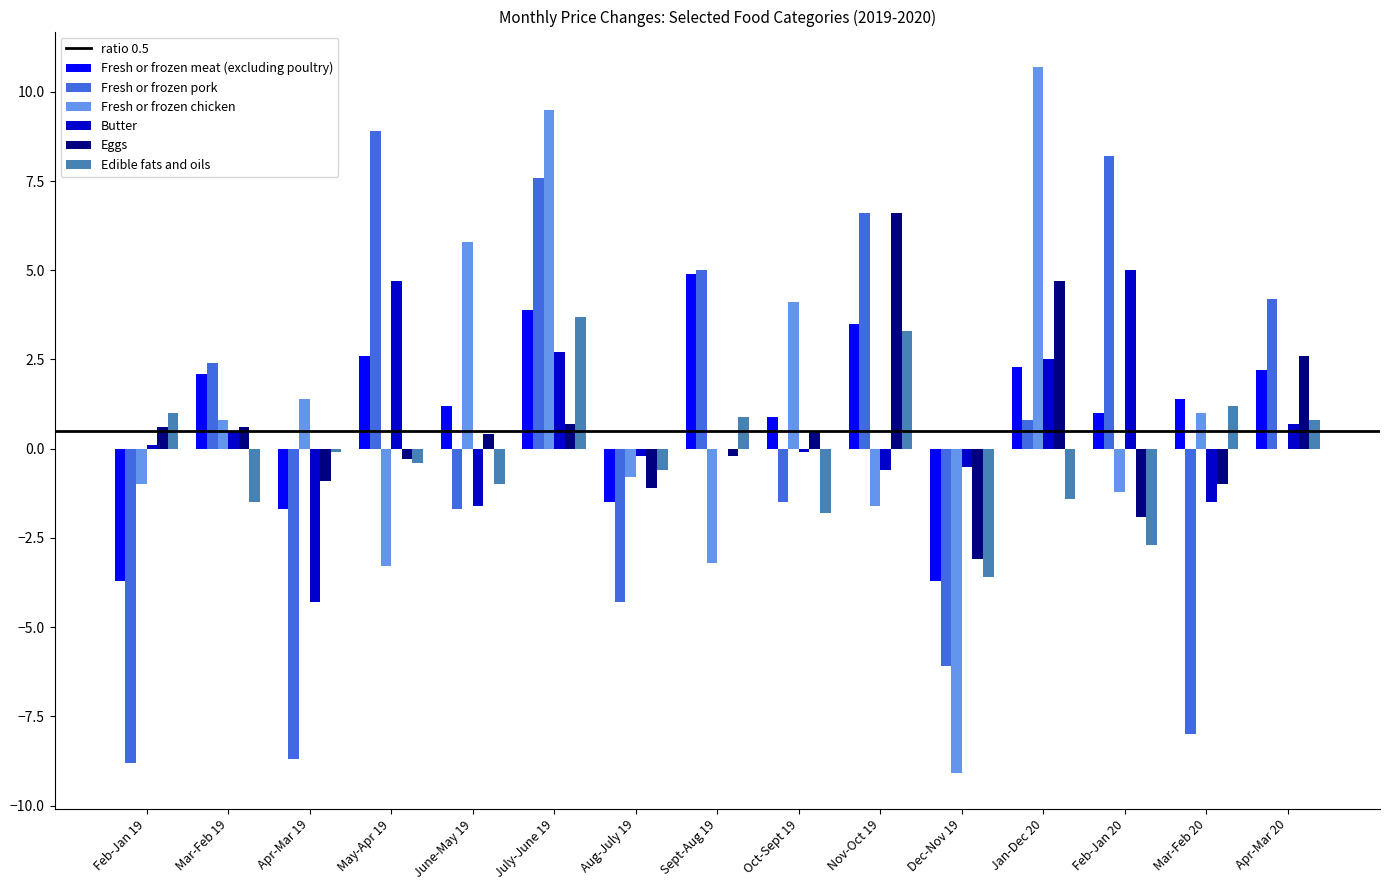

Does the chart contain stacked bars?

No